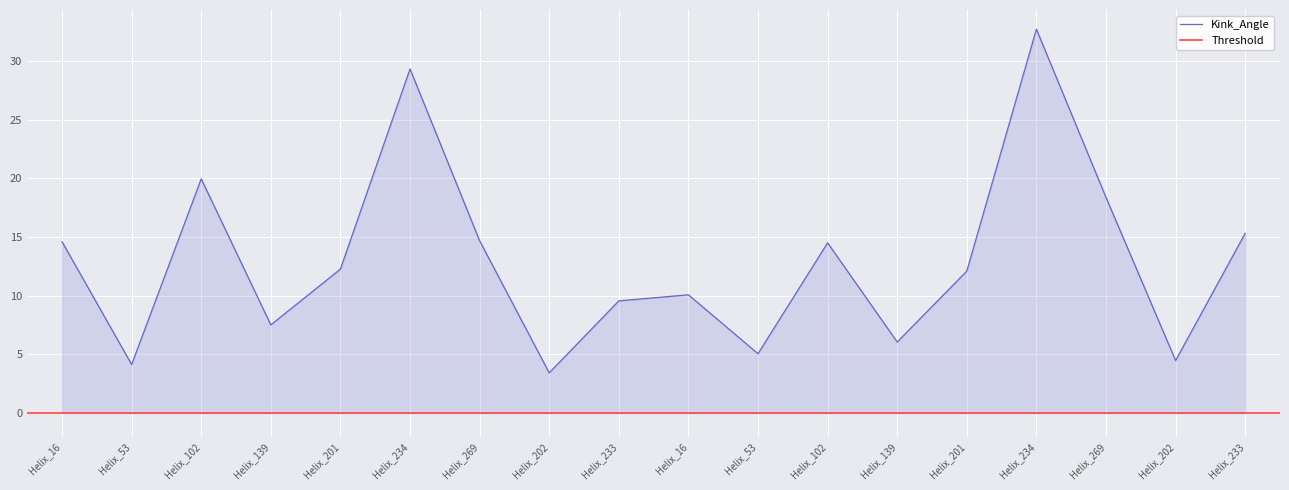

The chart shows a value of 3.4 at Helix_202. True or false?

True